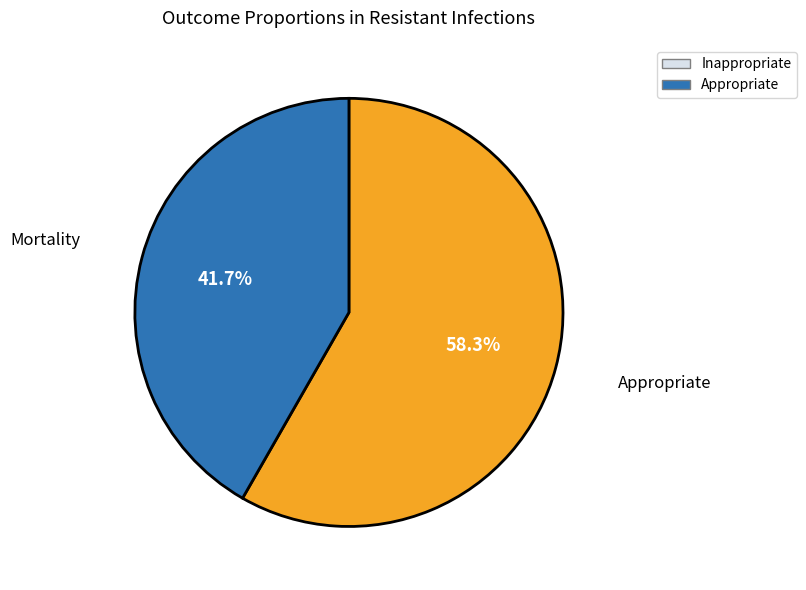

Count the number of slices in the pie.

2